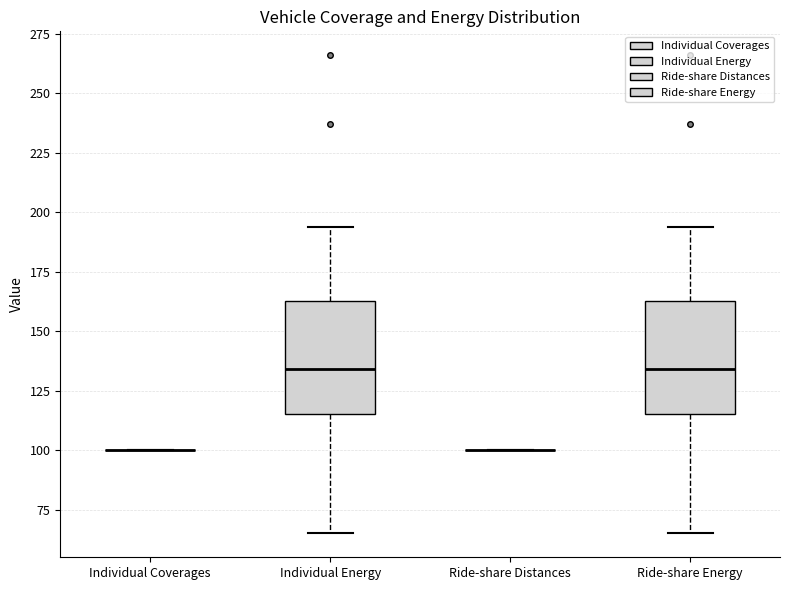

Reading left to right, read every box against the y-axis: the position of its median line, the range the box covers, and the ends of its whiskers. The values are not printed on the chart, so give them approximately, as read against the axis.

Individual Coverages: box collapsed to a line at 100, whiskers 100 to 100
Individual Energy: median 135, box 115 to 165, whiskers 65 to 195
Ride-share Distances: box collapsed to a line at 100, whiskers 100 to 100
Ride-share Energy: median 135, box 115 to 165, whiskers 65 to 195